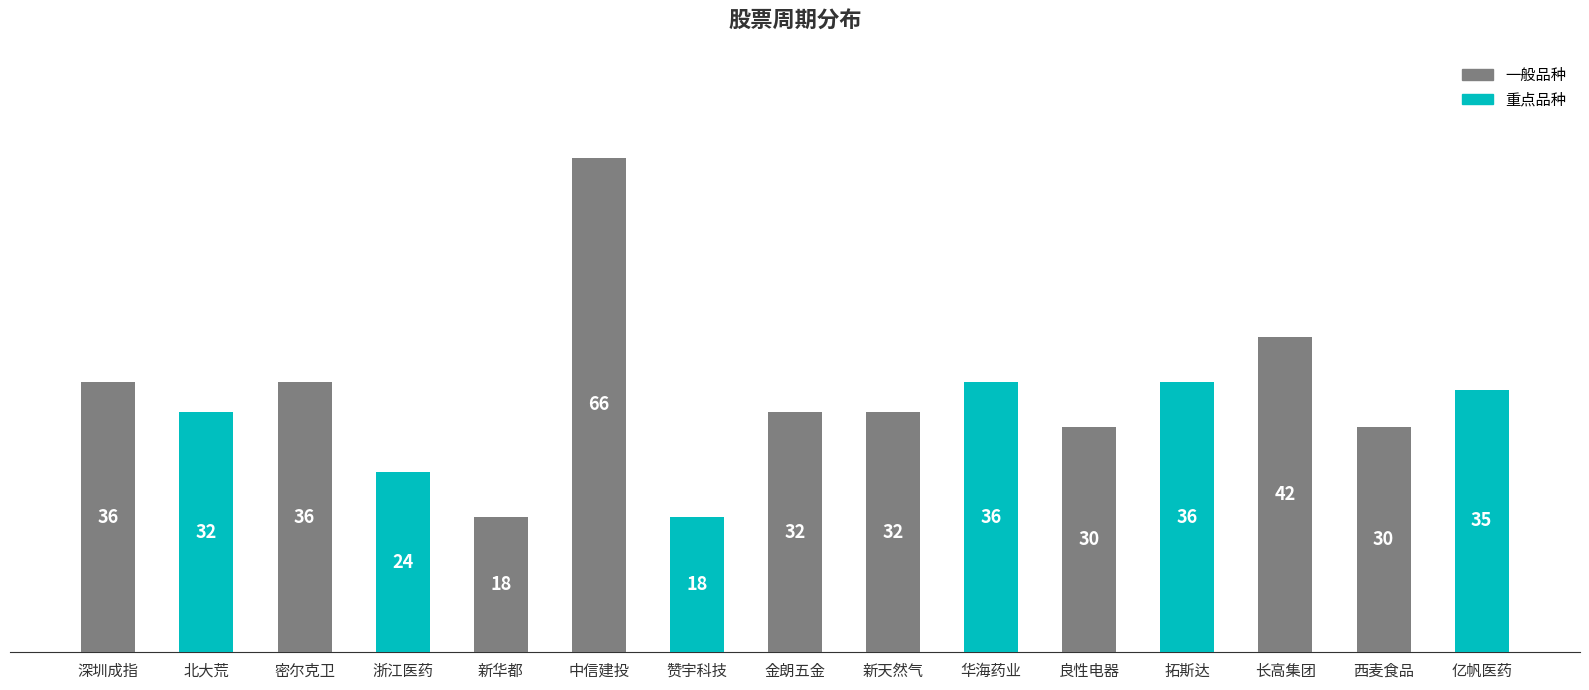

What position from the right is 赞宇科技?

9